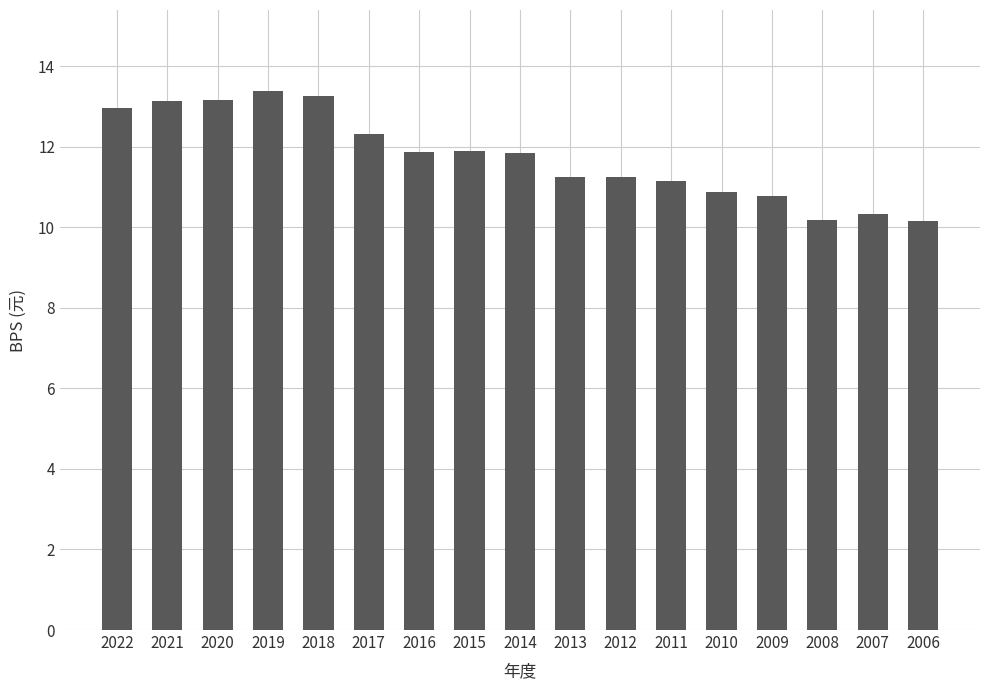

The value at 2007 is 3.2. True or false?

False